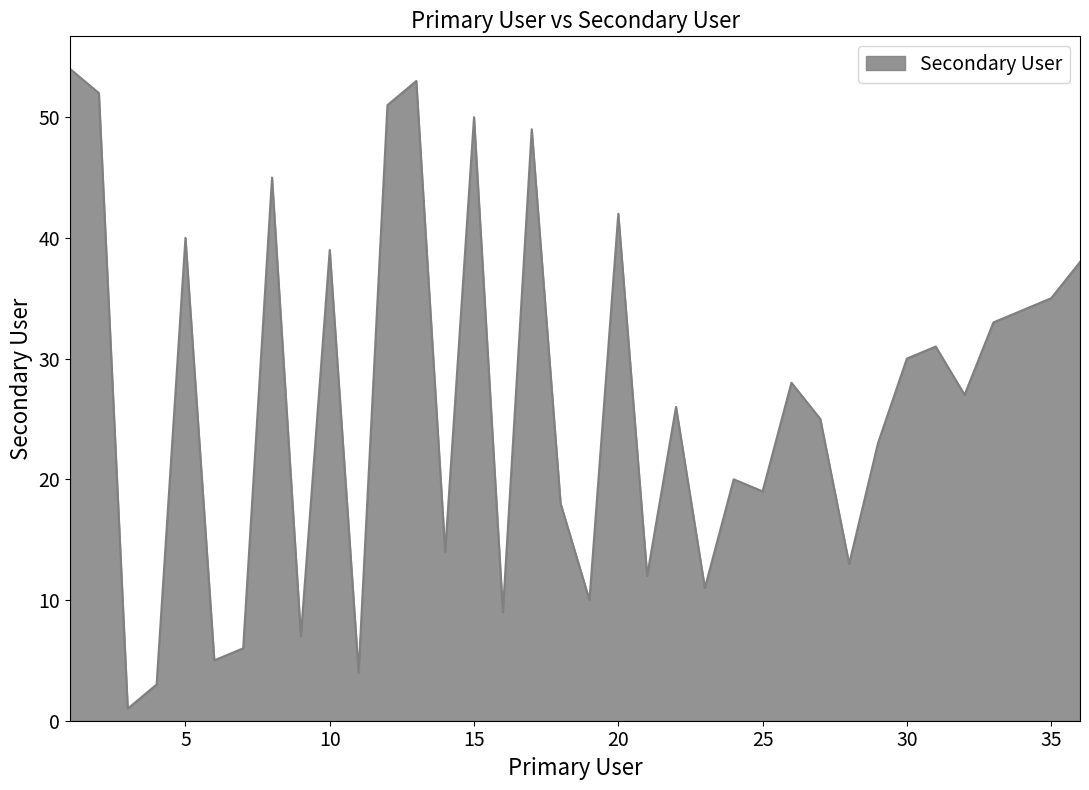

What is the greatest value displayed?

54